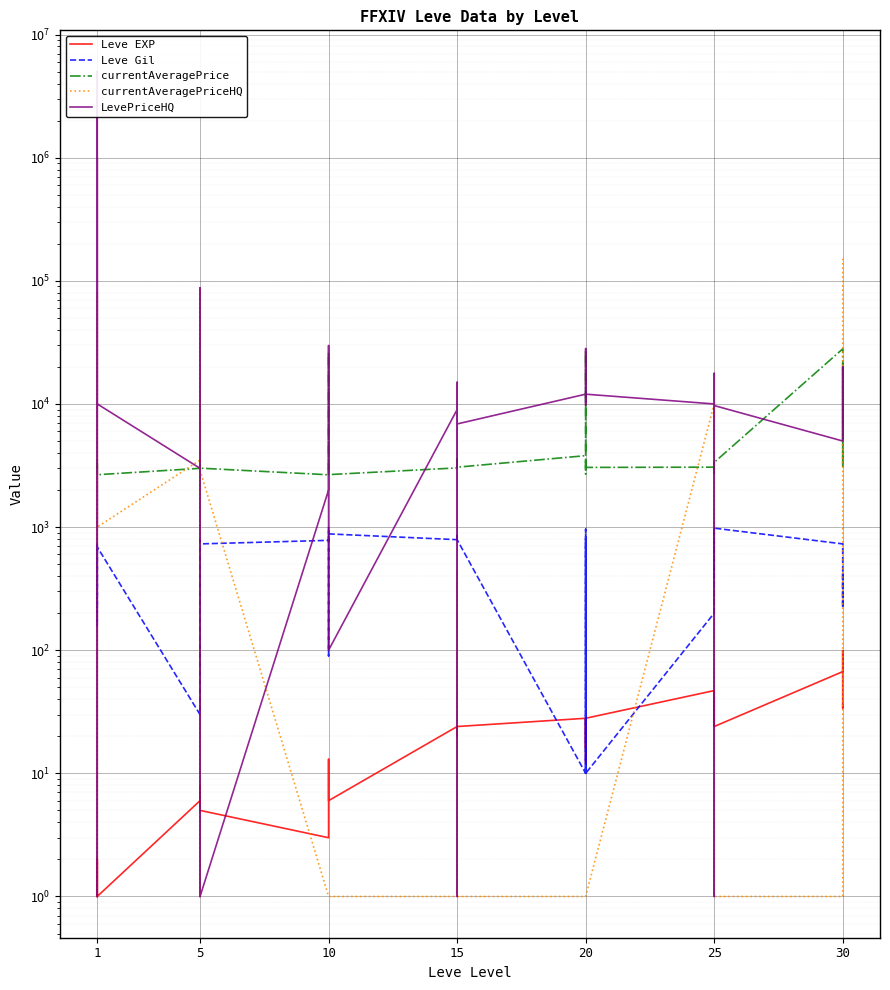

True or false: Leve Gil and currentAveragePriceHQ intersect in this chart.

True